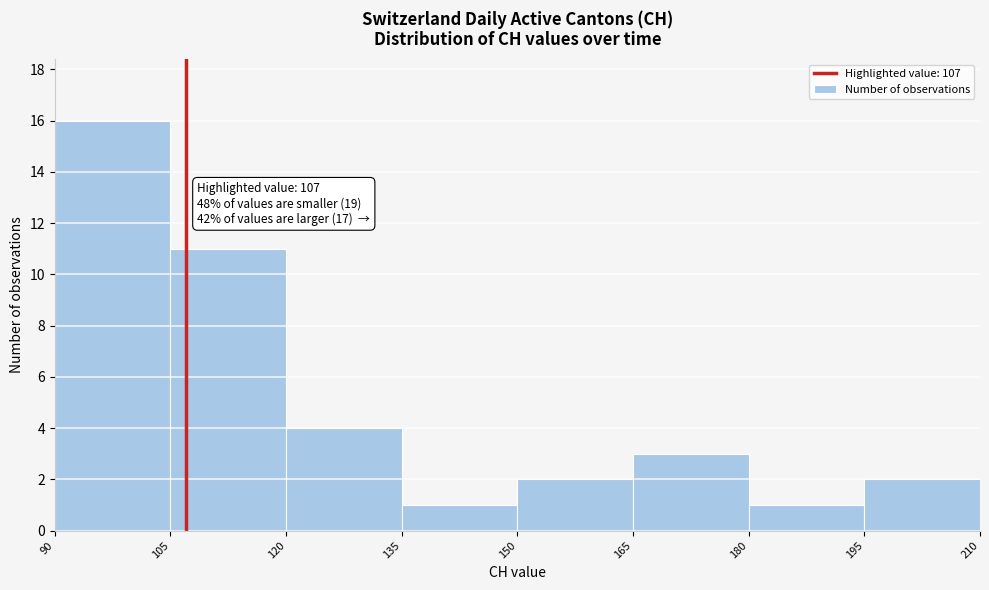

Which range on the x-axis has the tallest bar?

90 to 105